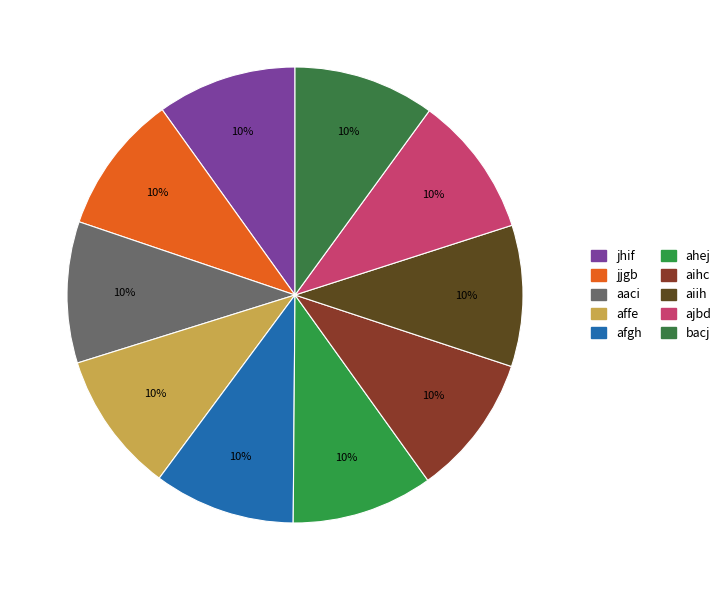

Is aaci the majority of the pie?

No